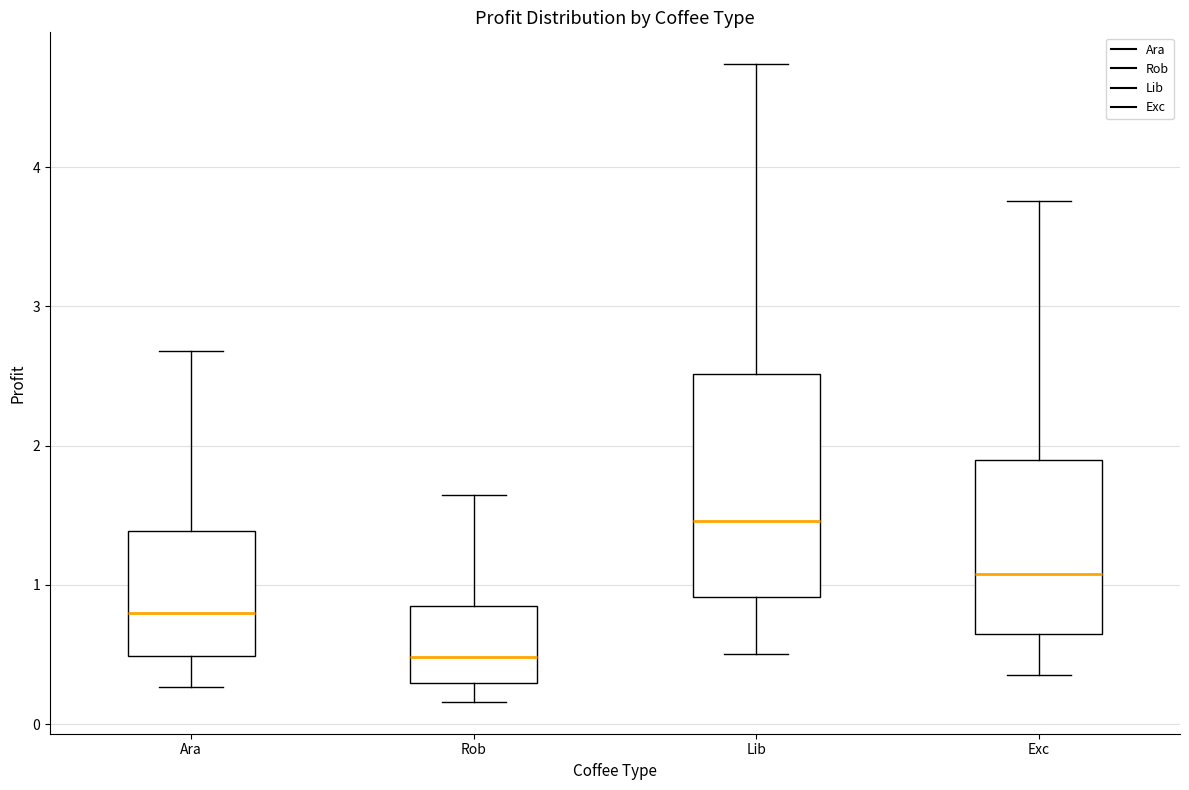

Reading left to right, read every box against the y-axis: the position of its median line, the range the box covers, and the ends of its whiskers. The values are not printed on the chart, so give them approximately, as read against the axis.

Ara: median 0.8, box 0.5 to 1.4, whiskers 0.3 to 2.7
Rob: median 0.5, box 0.3 to 0.8, whiskers 0.2 to 1.6
Lib: median 1.5, box 0.9 to 2.5, whiskers 0.5 to 4.7
Exc: median 1.1, box 0.7 to 1.9, whiskers 0.4 to 3.8